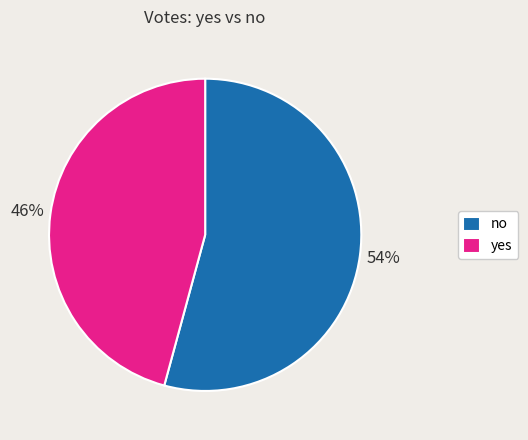

How many segments does this pie chart have?

2